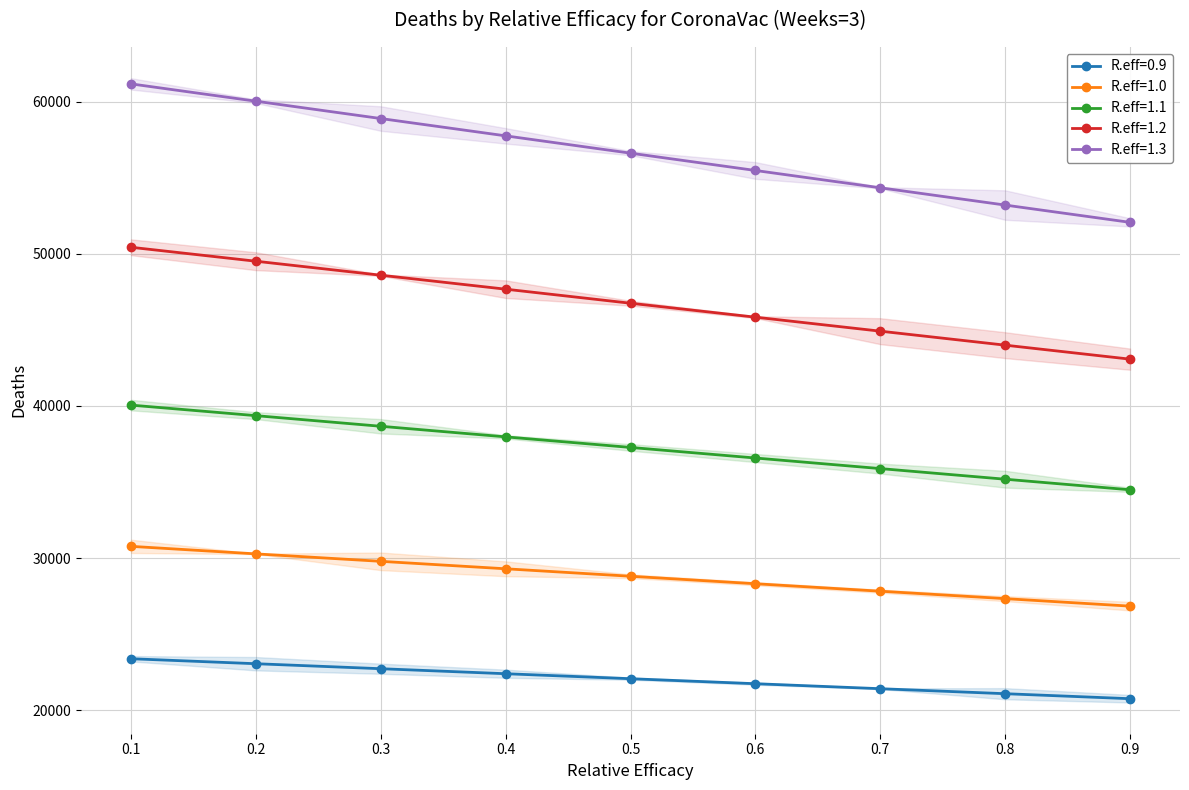

True or false: R.eff=0.9 and R.eff=1.1 cross at least once.

False